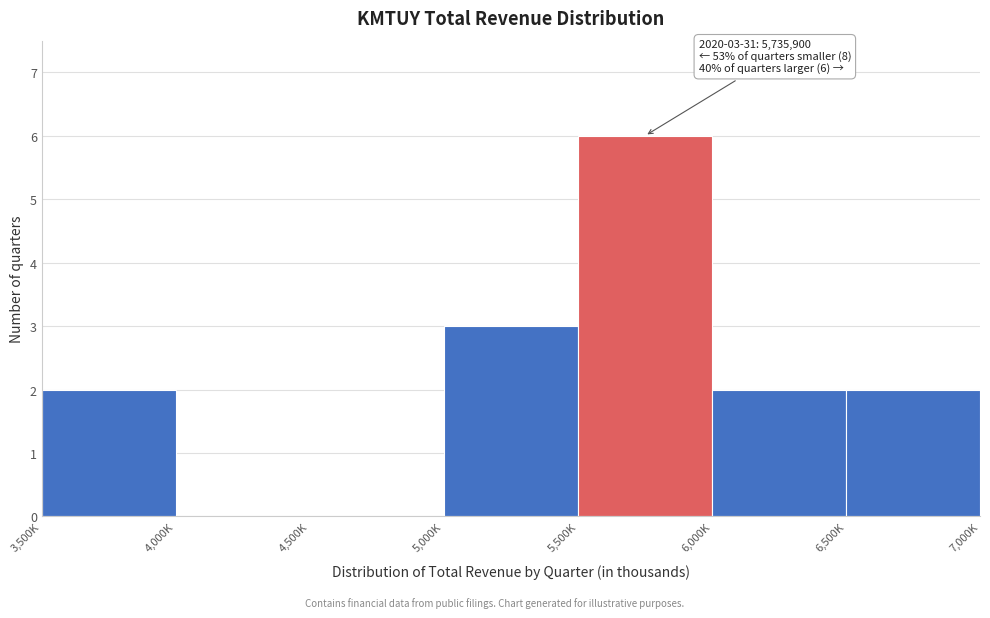

Reading left to right, what are all the values shown in this chart?

3,500K=2	4,000K=0	4,500K=0	5,000K=3	5,500K=6	6,000K=2	6,500K=2